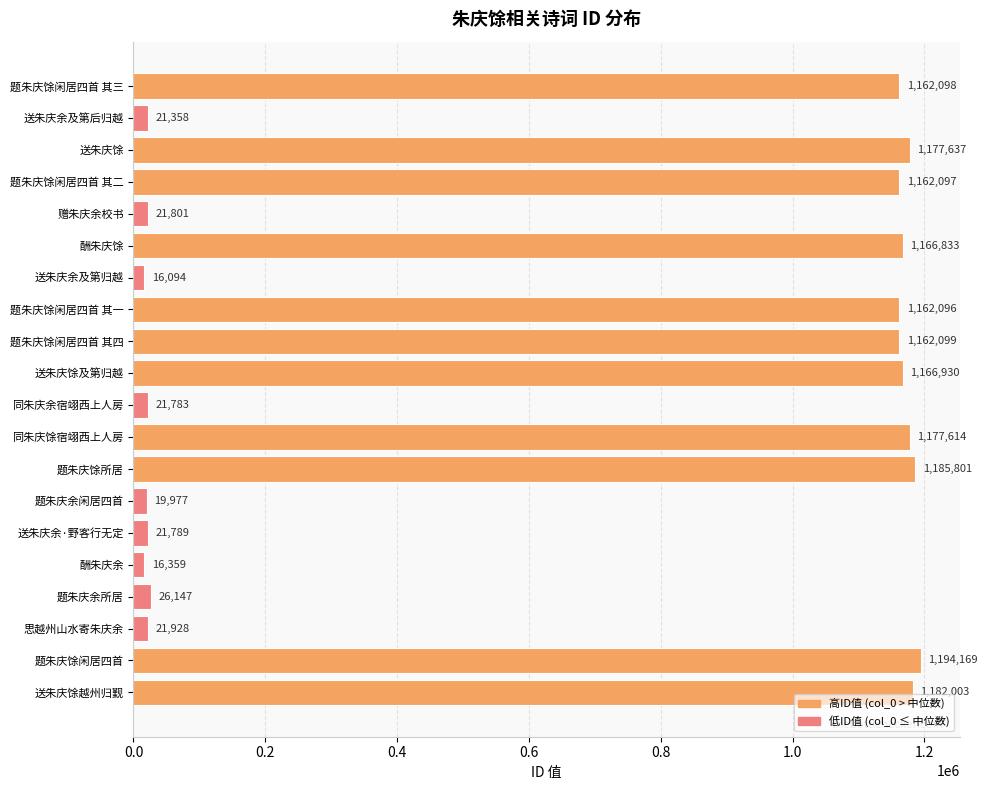

The value at 题朱庆馀闲居四首 其二 is 1162097. True or false?

True